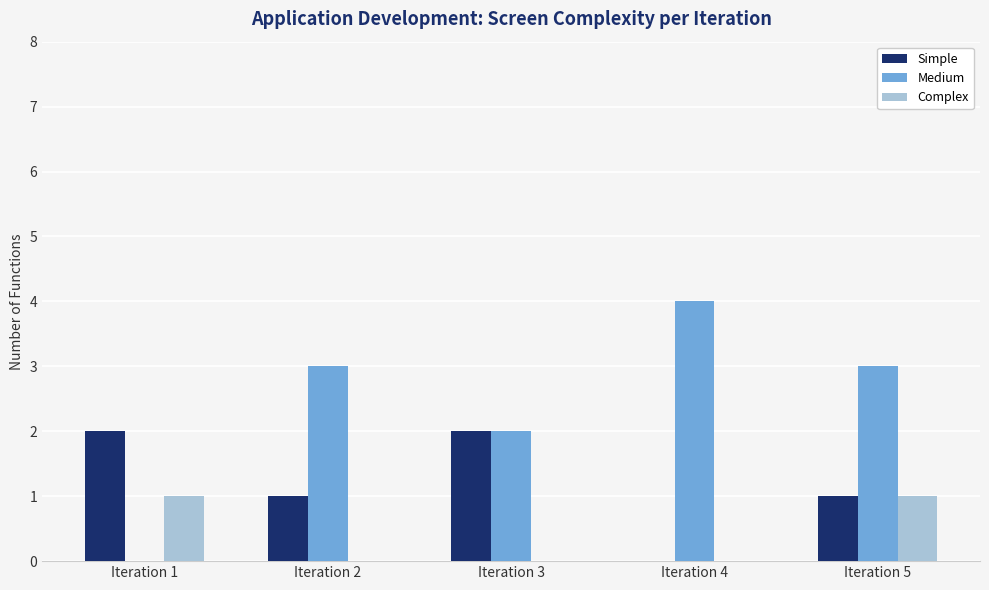

Which series changed the most between Iteration 1 and Iteration 2?

Medium